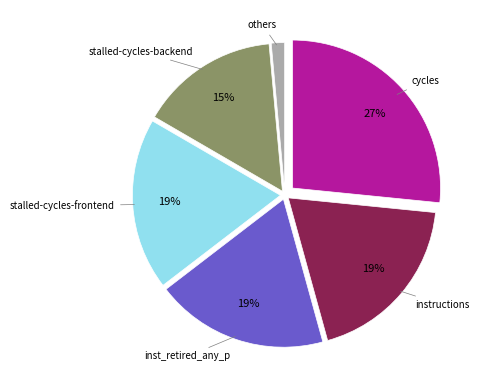

To the nearest percent, what is the combined percentage of stalled-cycles-backend and cycles?

42%